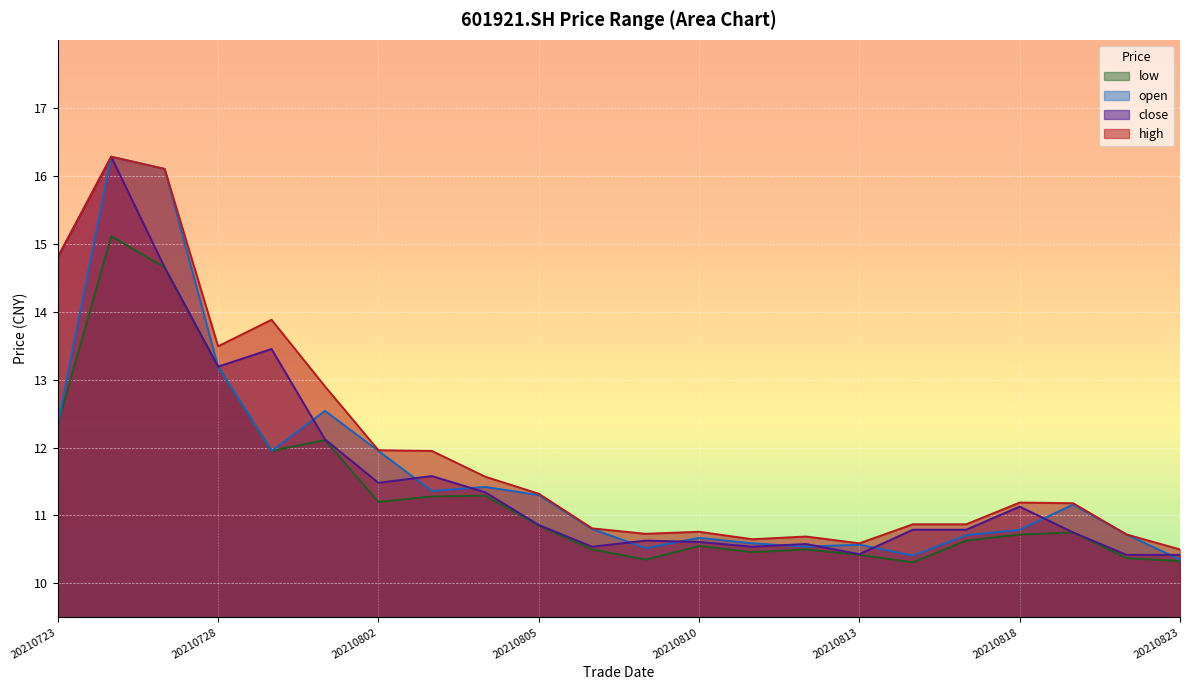

The open series shows 10.3 at 20210823. True or false?

True